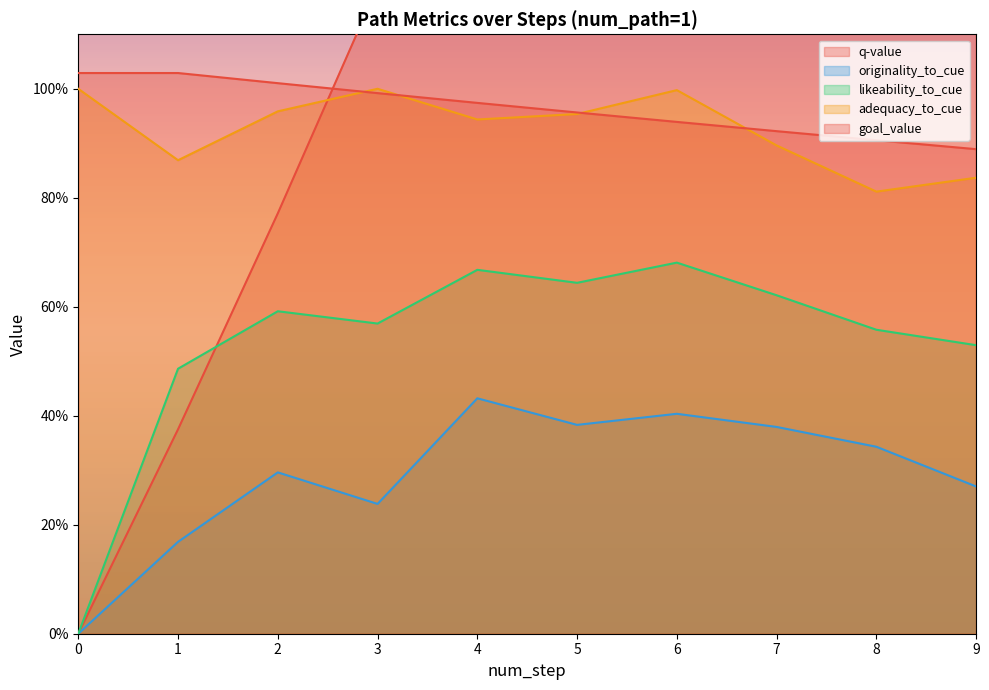

Which series changed the most between 8 and 9?

q-value